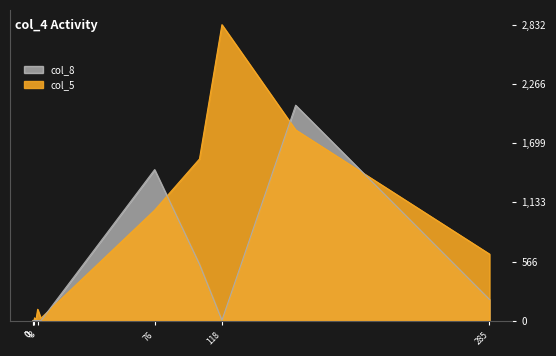

How many values in the col_5 series exceed 28?

6